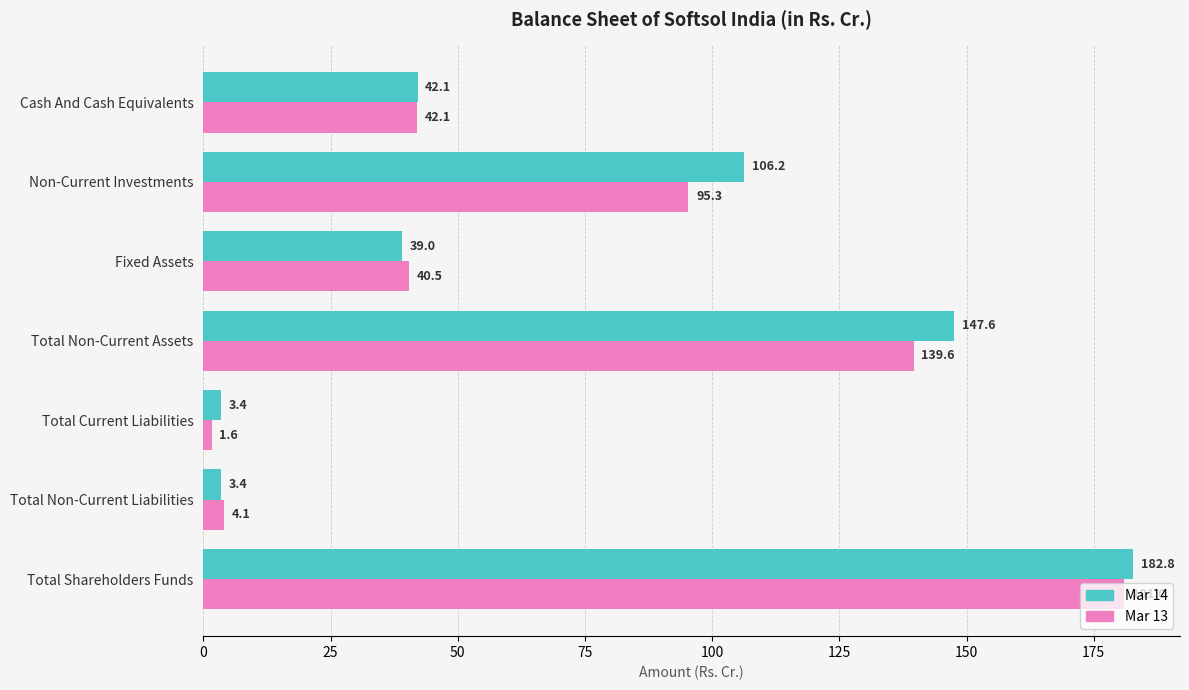

Rank the series by their average value, from lowest to highest.

Mar 13, Mar 14